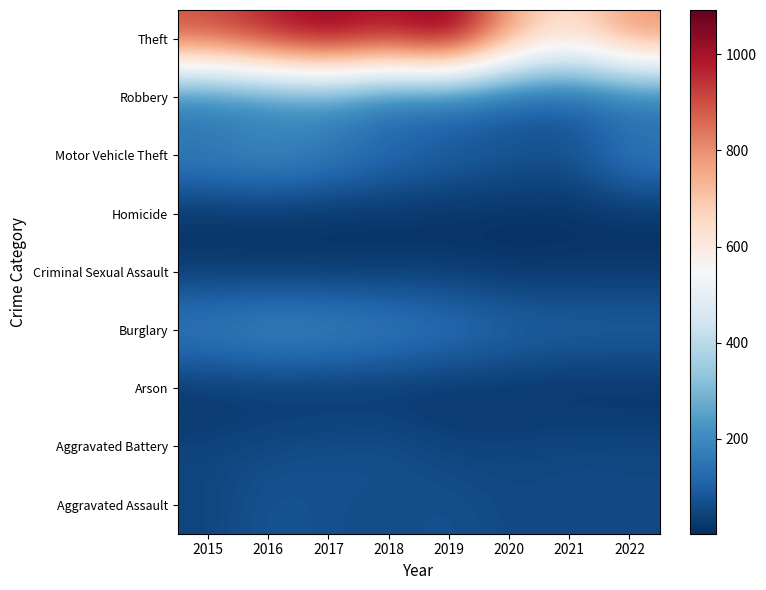

At how many categories does at least one series exceed 484?

8